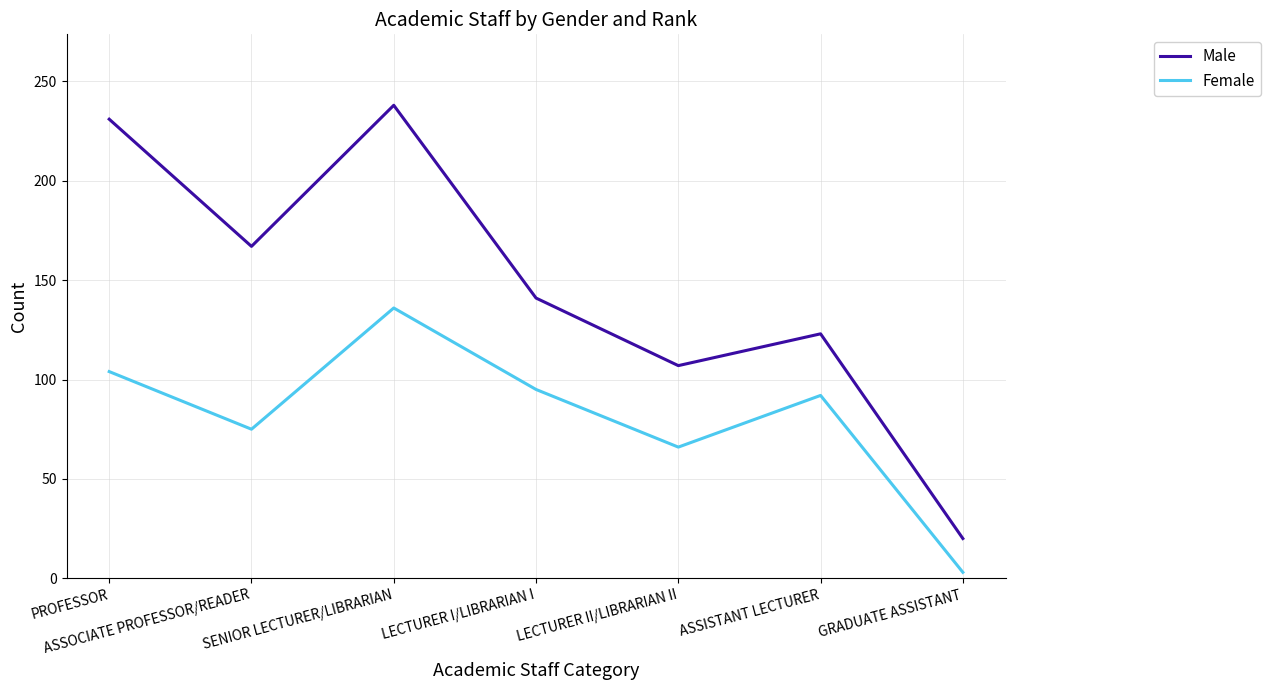

Is it true that Female equals 92 at ASSISTANT LECTURER?

True